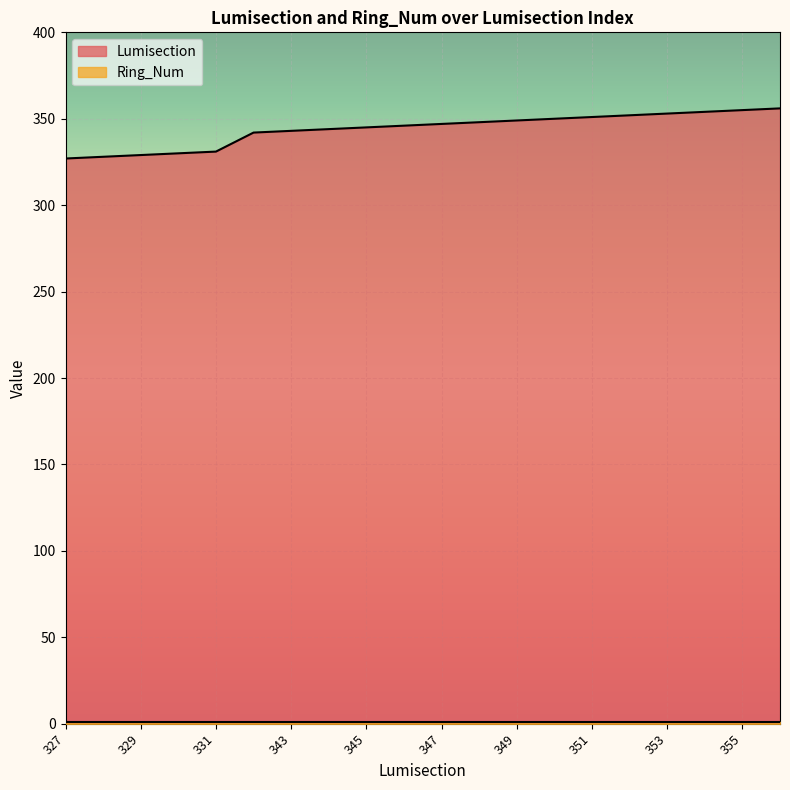

What is the approximate value at 330, to the nearest 5?

330